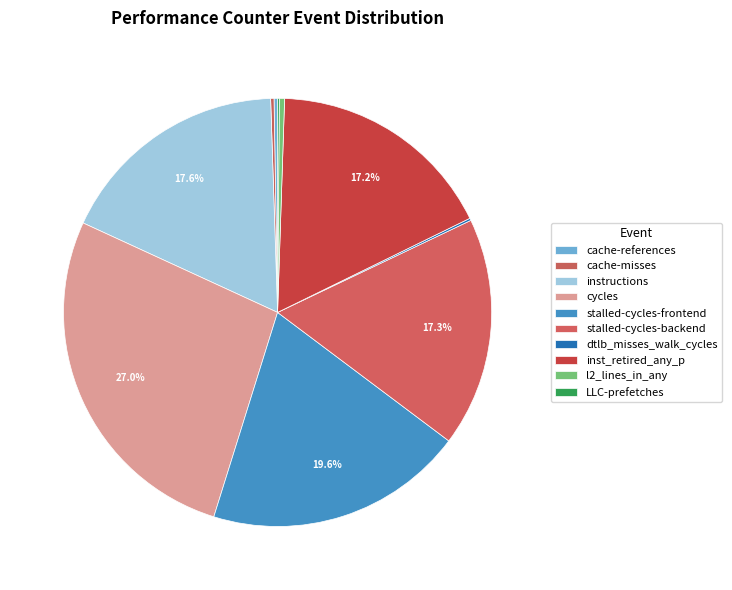

What portion of the pie excludes stalled-cycles-frontend?

80.4%